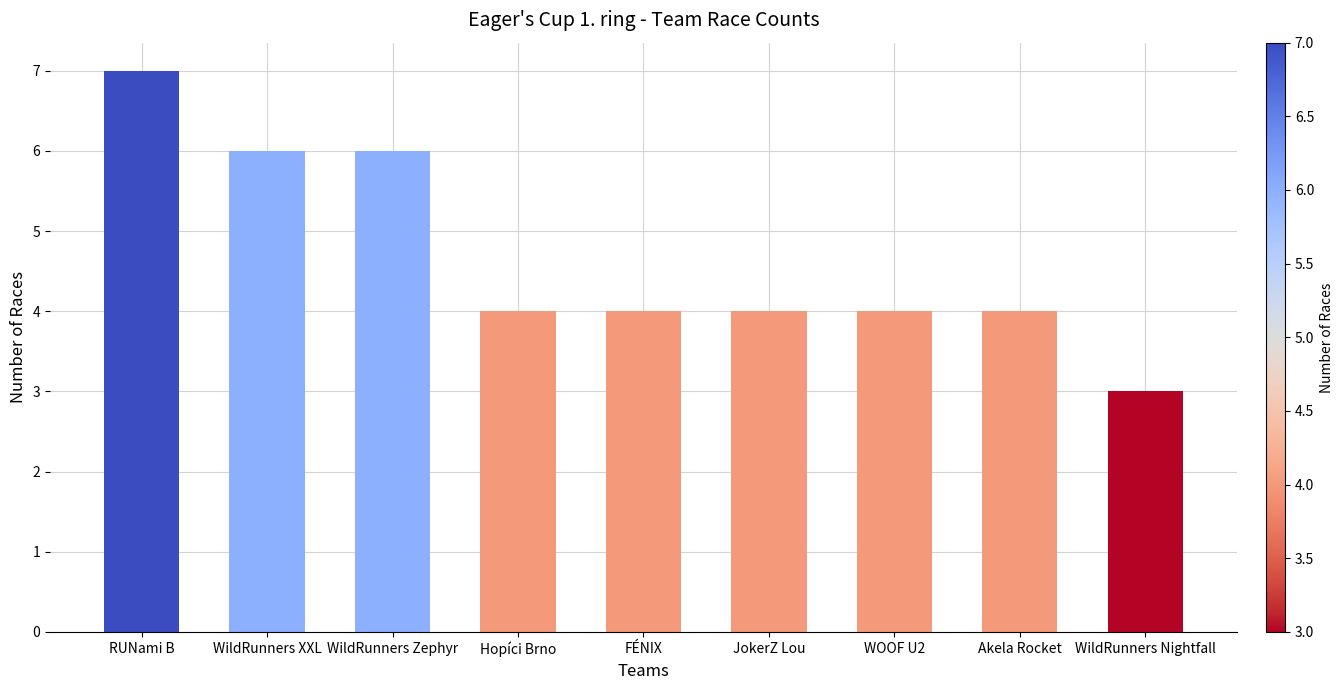

What is the minimum value shown in the chart?

3